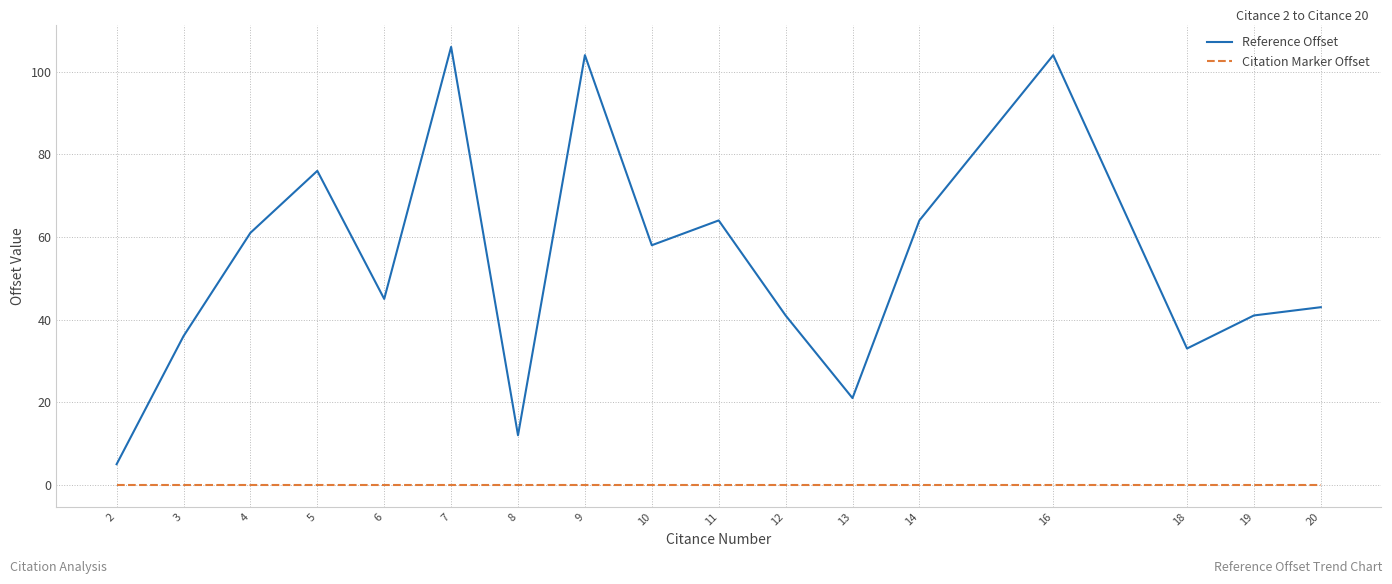

The value of Reference Offset at 10 is 33. True or false?

False